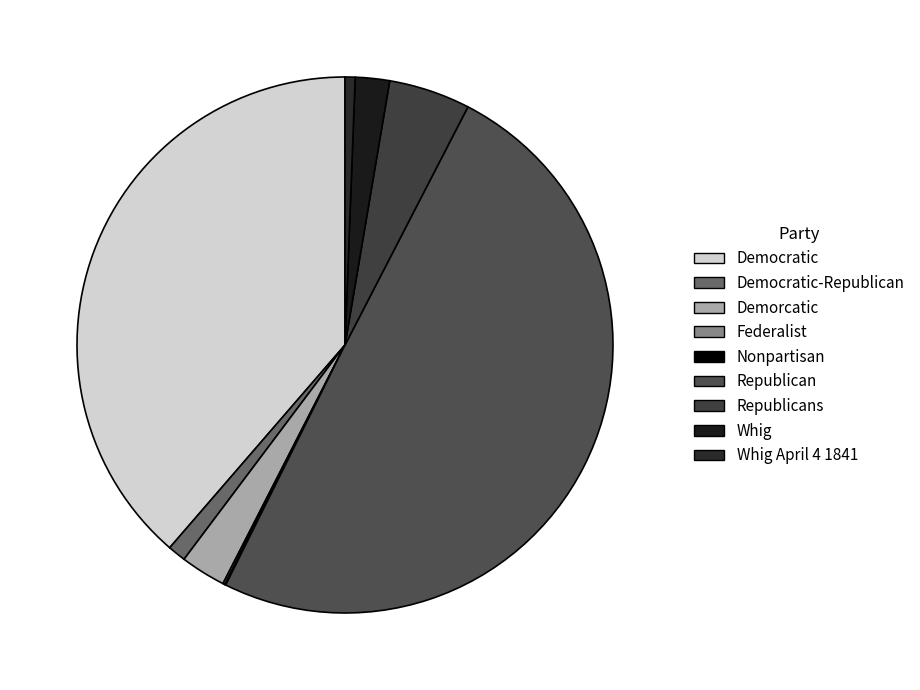

Count the number of slices in the pie.

9